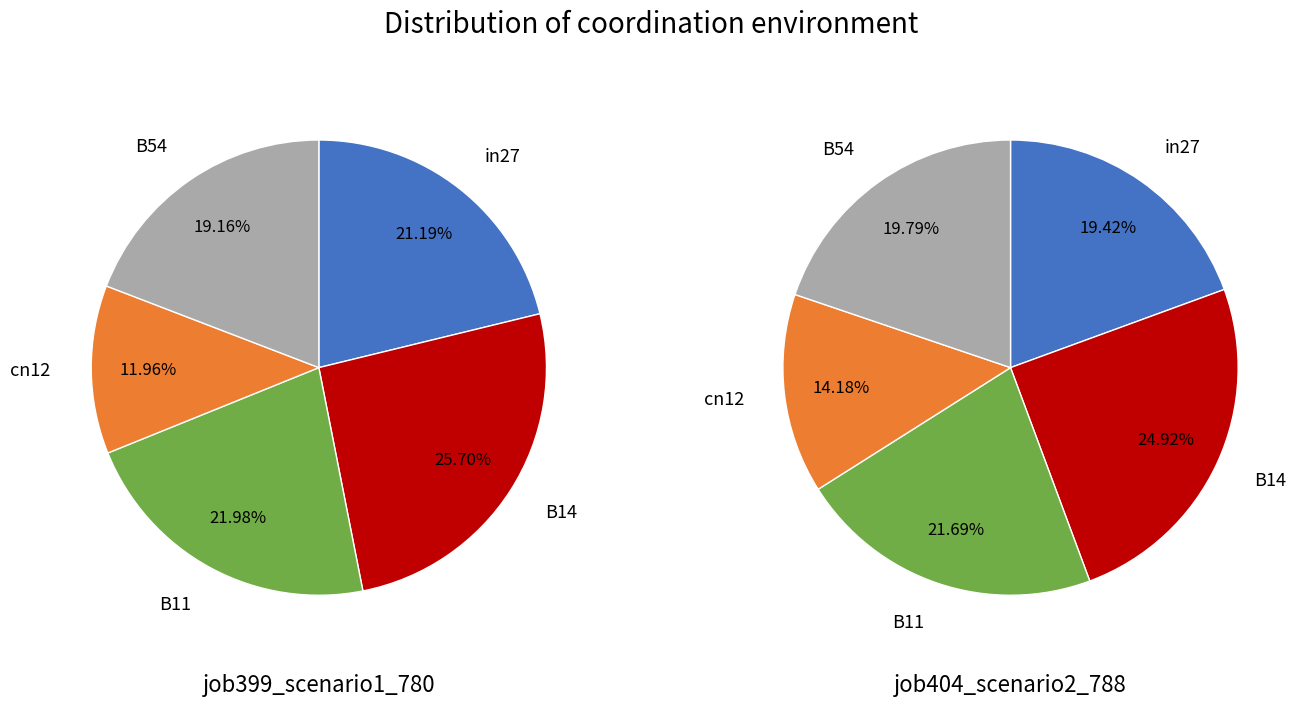

At B14, list the series in order from smallest to largest.

job404_scenario2_788, job399_scenario1_780